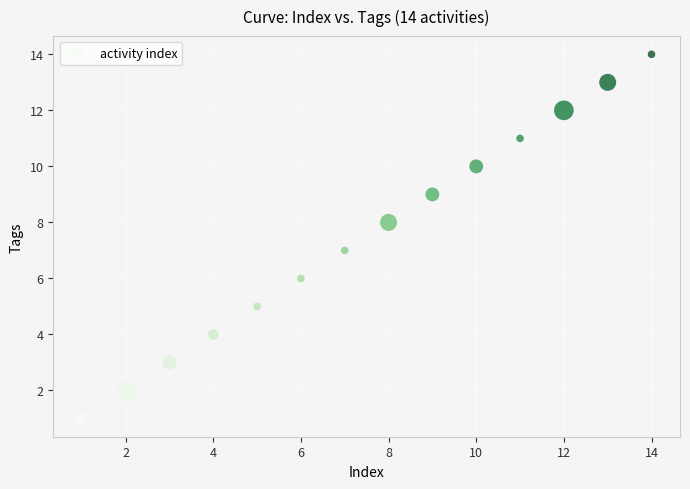

What is the range of X values (max minus min)?

13